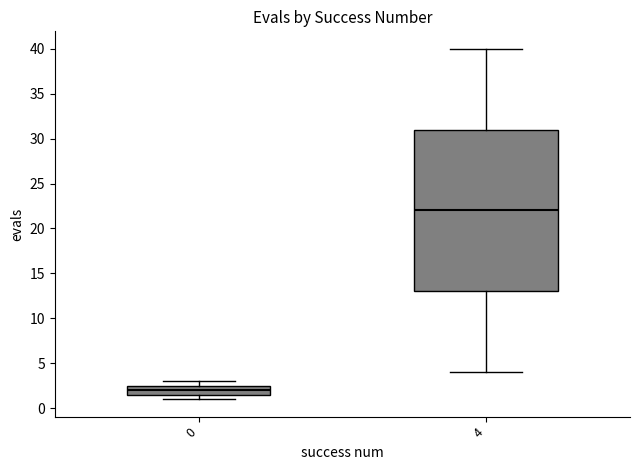

Reading left to right, transcribe this box plot: for each box, give where its median line is, the range the box spans, and where its two whiskers end, as read against the y-axis. The values are not printed on the chart, so give them approximately, as read against the axis.

0: median 2.0, box 1.5 to 2.5, whiskers 1.0 to 3.0
4: median 22.0, box 13.0 to 31.0, whiskers 4.0 to 40.0